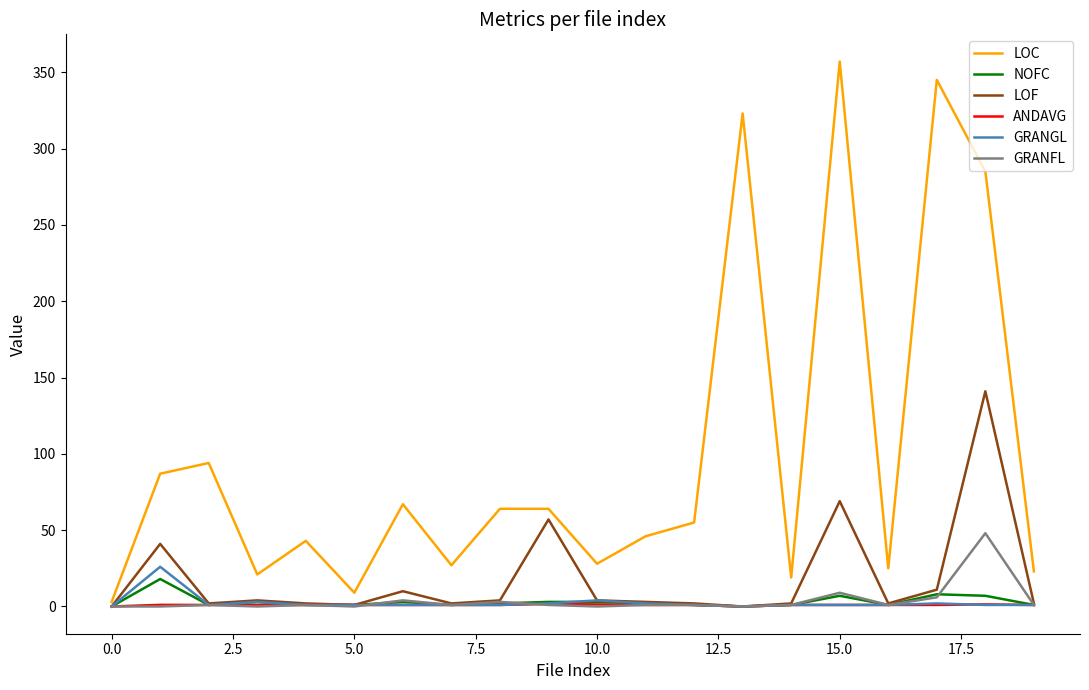

What is the maximum value shown in the chart?

357.0